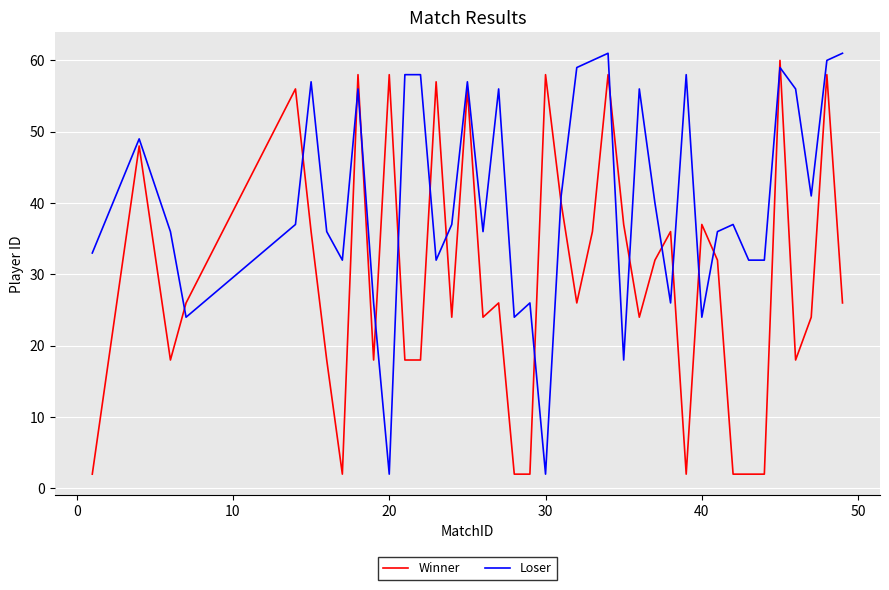

Which series has the largest total across all categories?

Loser